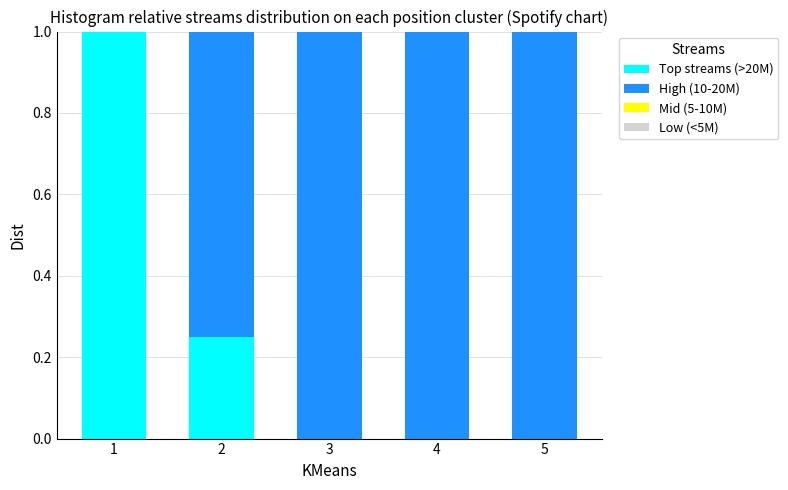

What is the highest value of the Top streams (>20M) series?

1.0